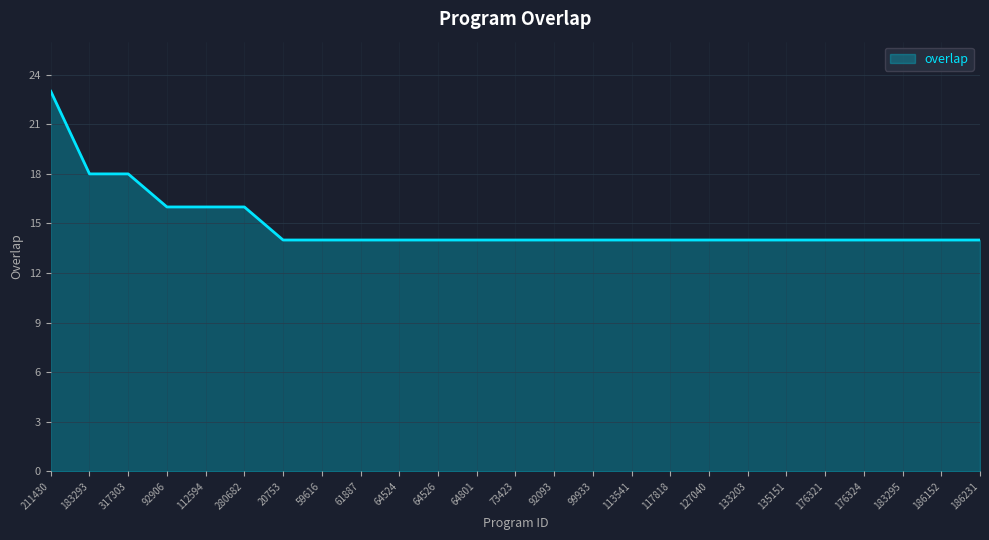

Read the value at 183295.

14